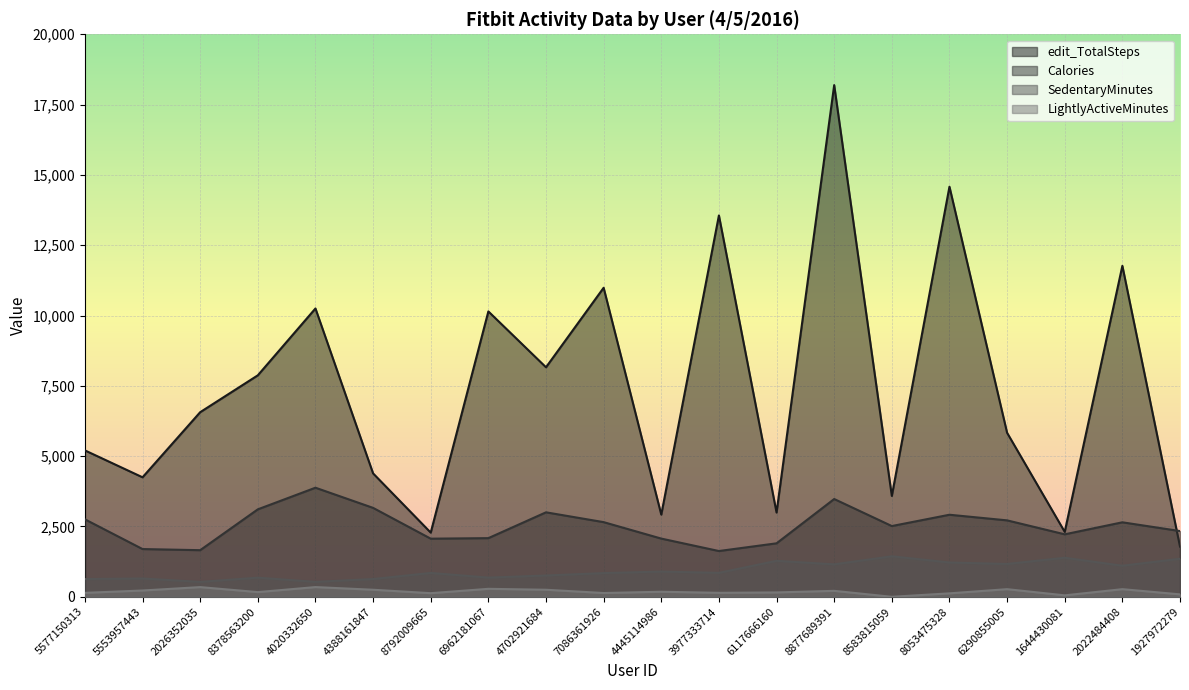

Between 2026352035 and 6290855005, which series saw the biggest shift?

Calories